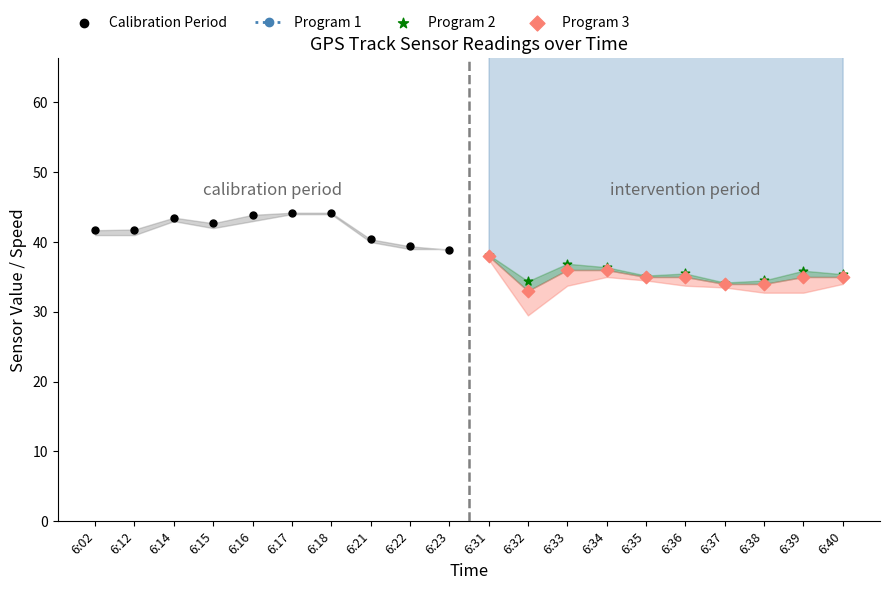

Which series has the largest total across all categories?

Program 1